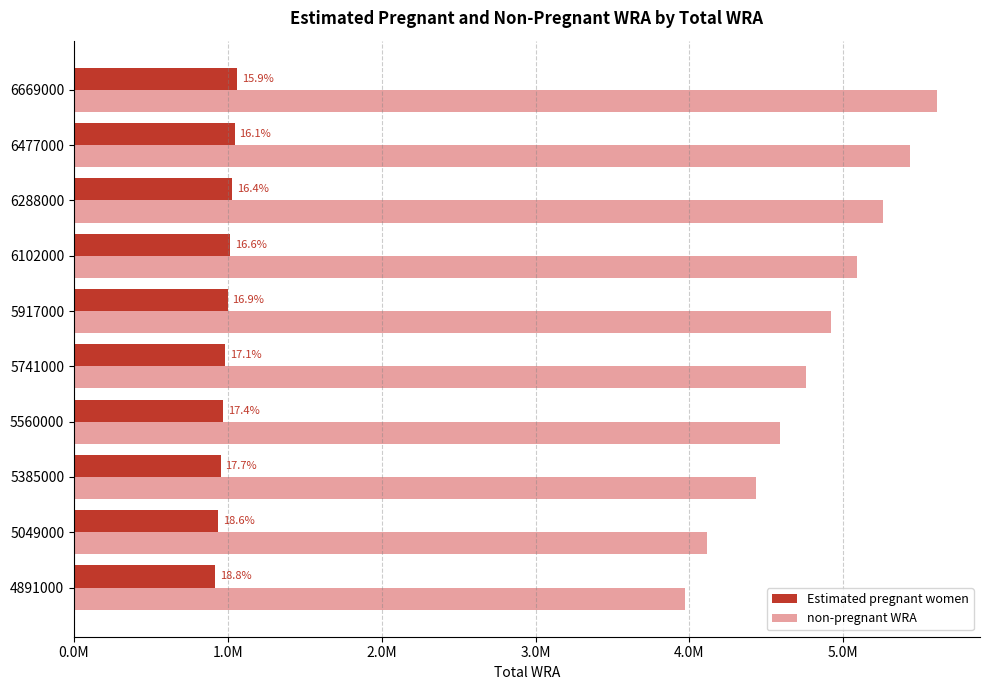

What are all the series names shown in the legend?

Estimated pregnant women, non-pregnant WRA